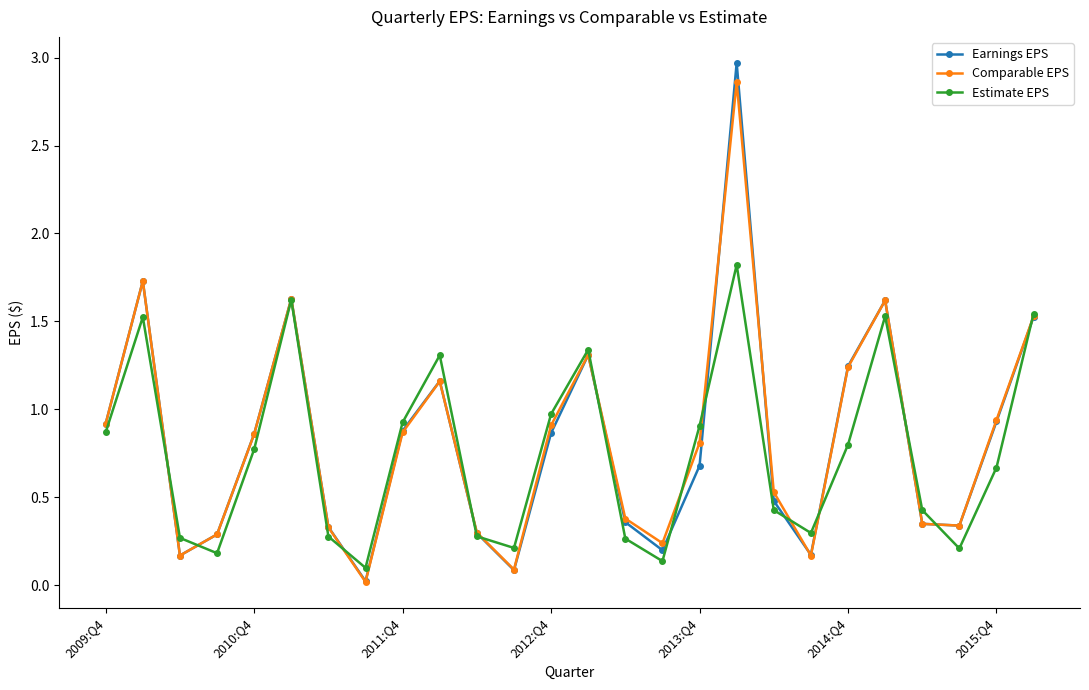

What is the highest value of the Estimate EPS series?

1.8